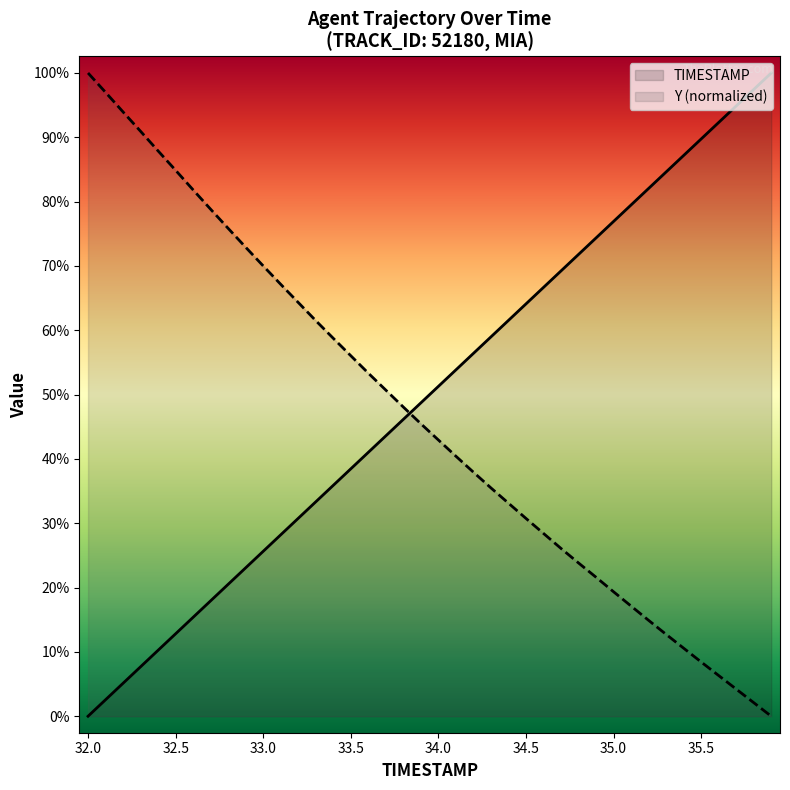

True or false: TIMESTAMP and Y intersect in this chart.

True